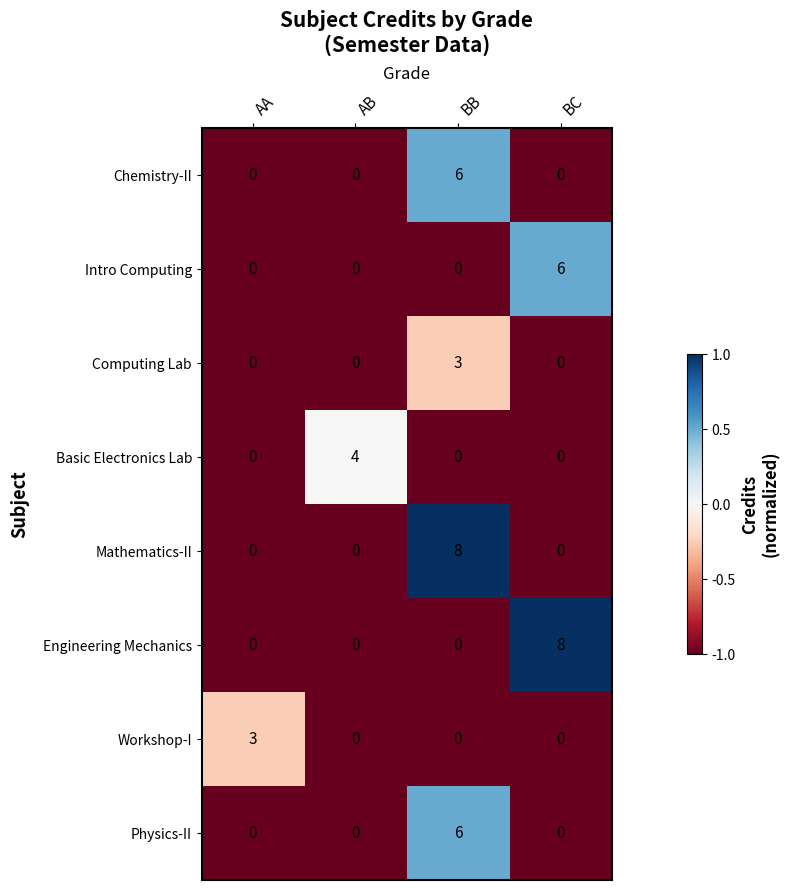

Which series changed the most between AA and AB?

Basic Electronics Lab